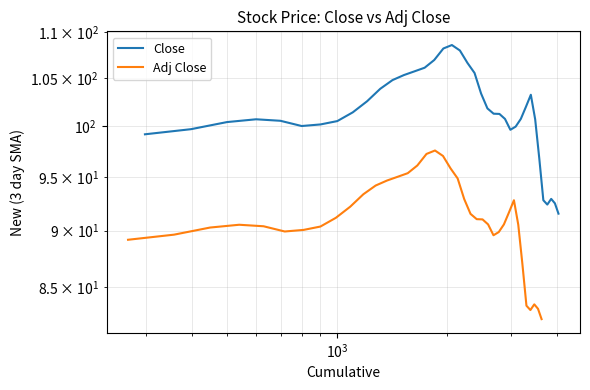

Which series has the largest range (max minus min)?

Close